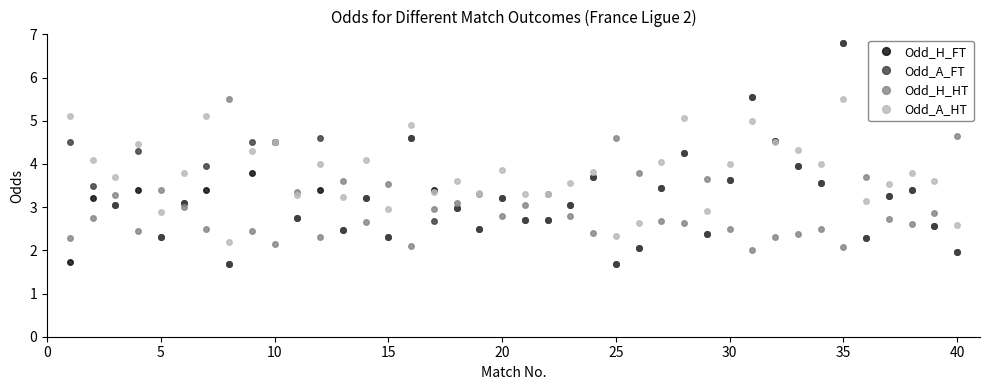

List the series in order of their overall mean, lowest first.

Odd_H_HT, Odd_H_FT, Odd_A_FT, Odd_A_HT